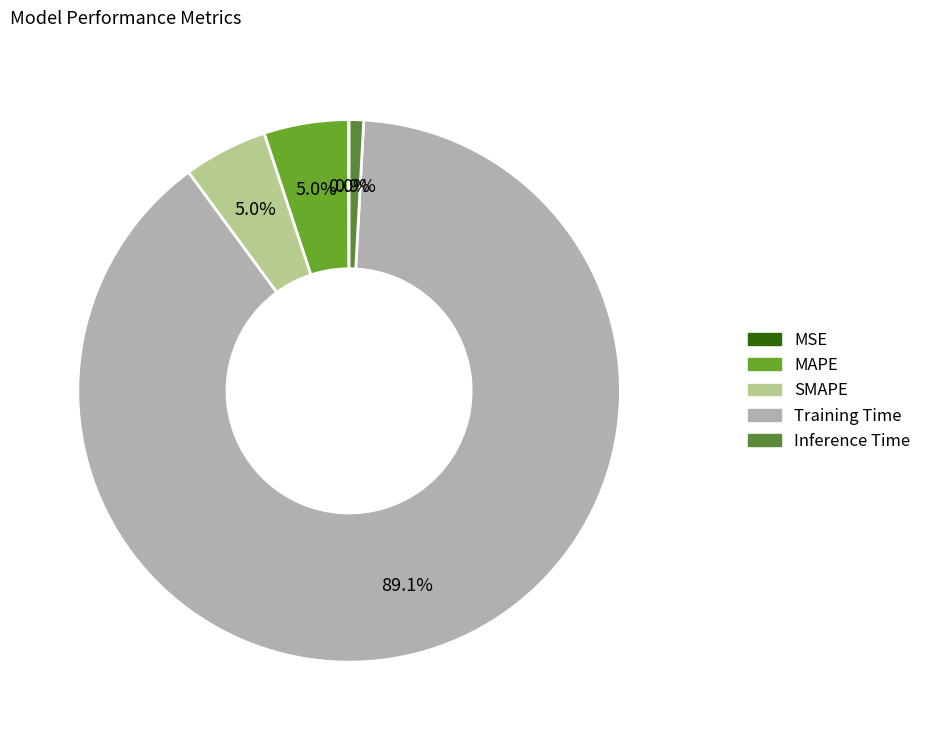

Count the number of slices in the pie.

5